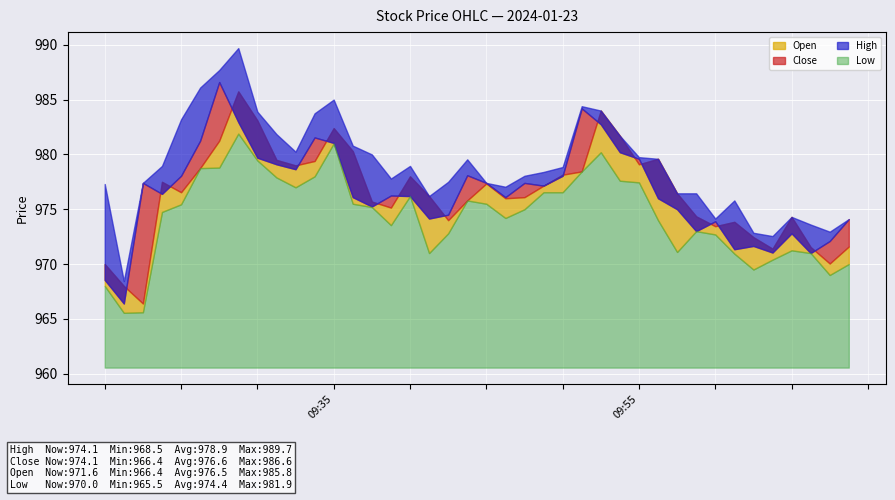

What is the highest value of the Open series?

985.8